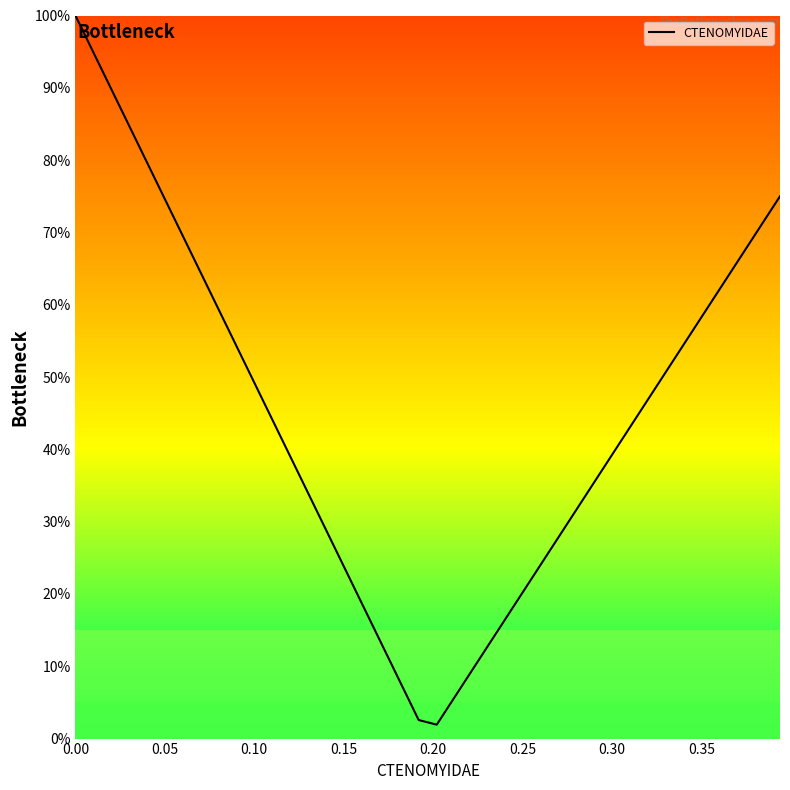

What is the maximum value shown in the chart?

100.0